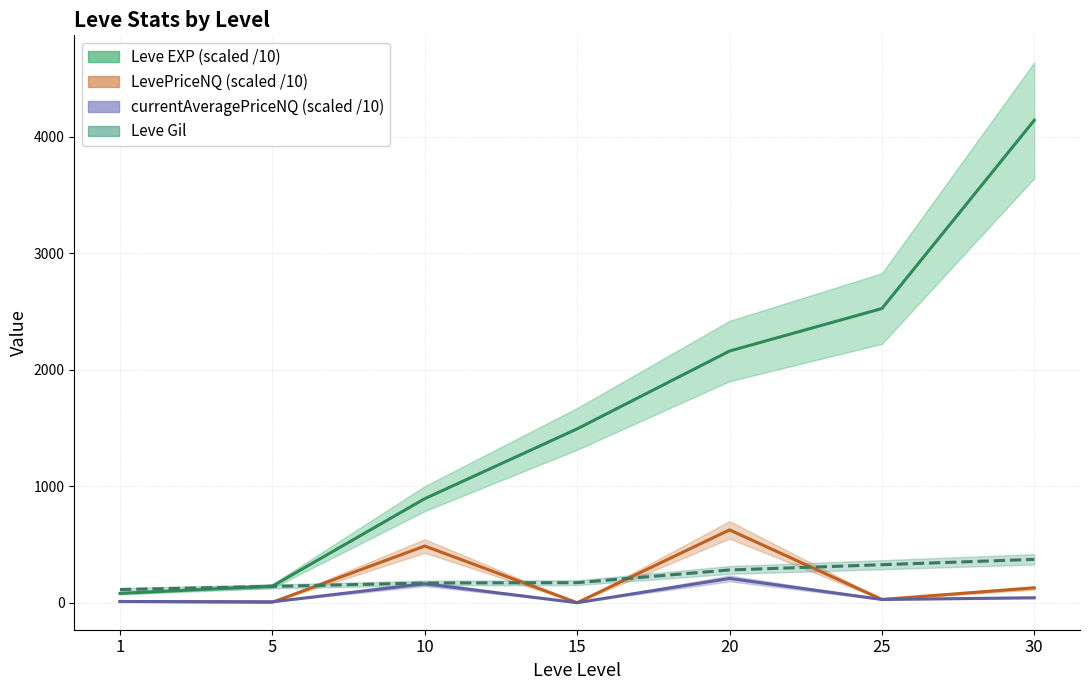

Where do LevePriceNQ and Leve Gil first cross each other?

5 and 10